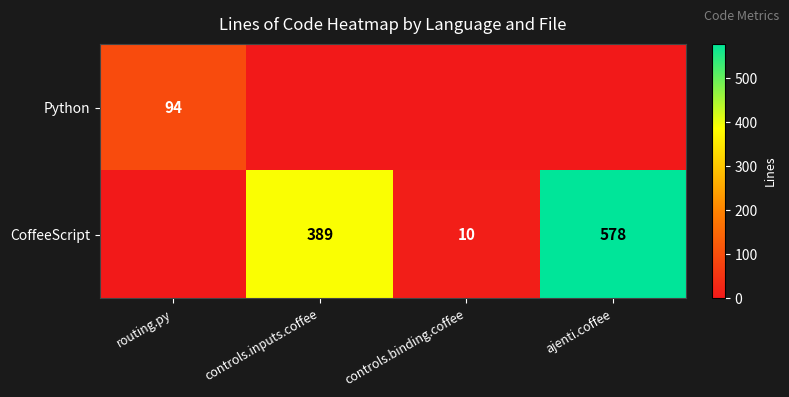

Which category has the lowest value across all series?

controls.inputs.coffee